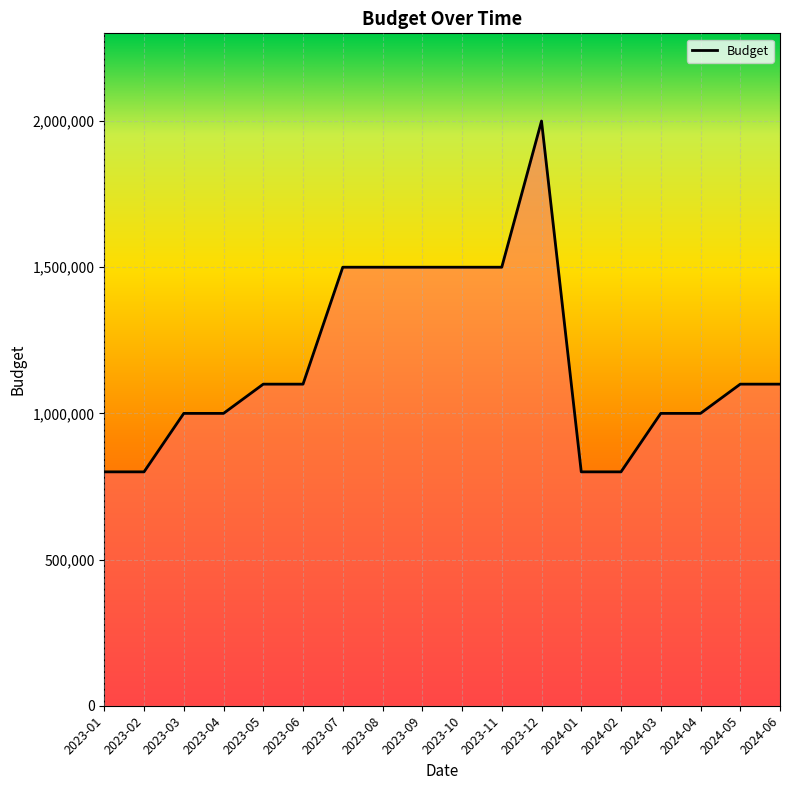

What is the maximum value shown in the chart?

2000000